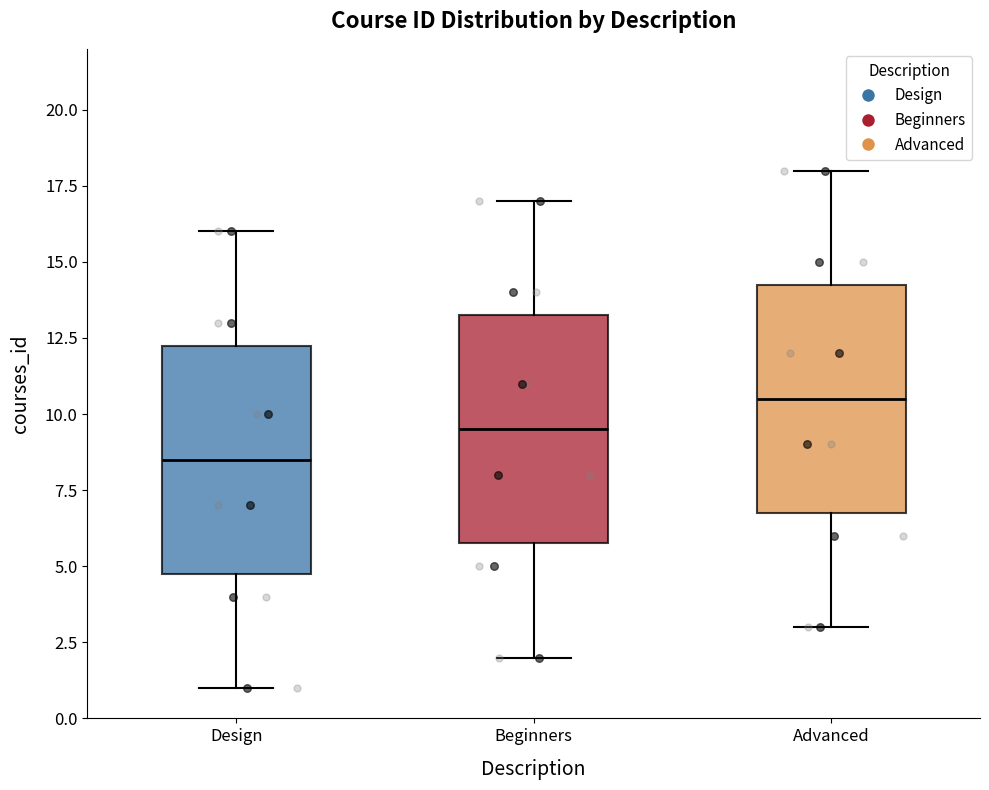

Reading left to right, transcribe this box plot: for each box, give where its median line is, the range the box spans, and where its two whiskers end, as read against the y-axis. The values are not printed on the chart, so give them approximately, as read against the axis.

Design: median 8.5, box 5.0 to 12.5, whiskers 1.0 to 16.0
Beginners: median 9.5, box 6.0 to 13.5, whiskers 2.0 to 17.0
Advanced: median 10.5, box 7.0 to 14.5, whiskers 3.0 to 18.0